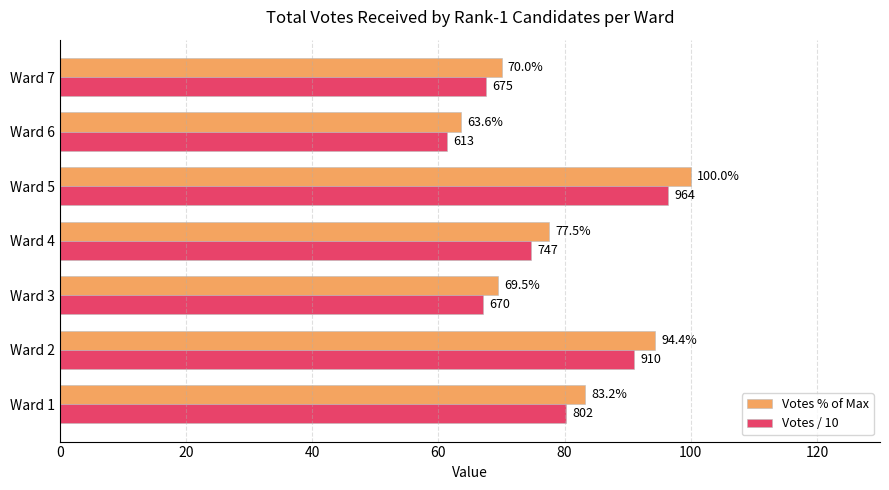

List the series in order of their peak value, lowest first.

Votes / 10, Votes % of Max